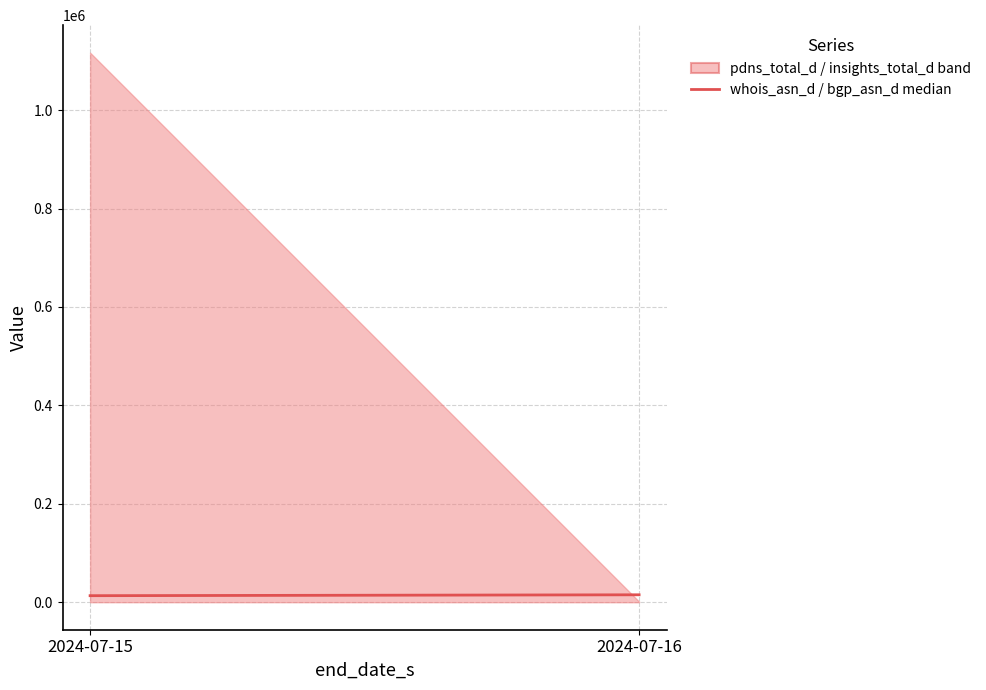

What is the value of the 1st point from the left?

13335